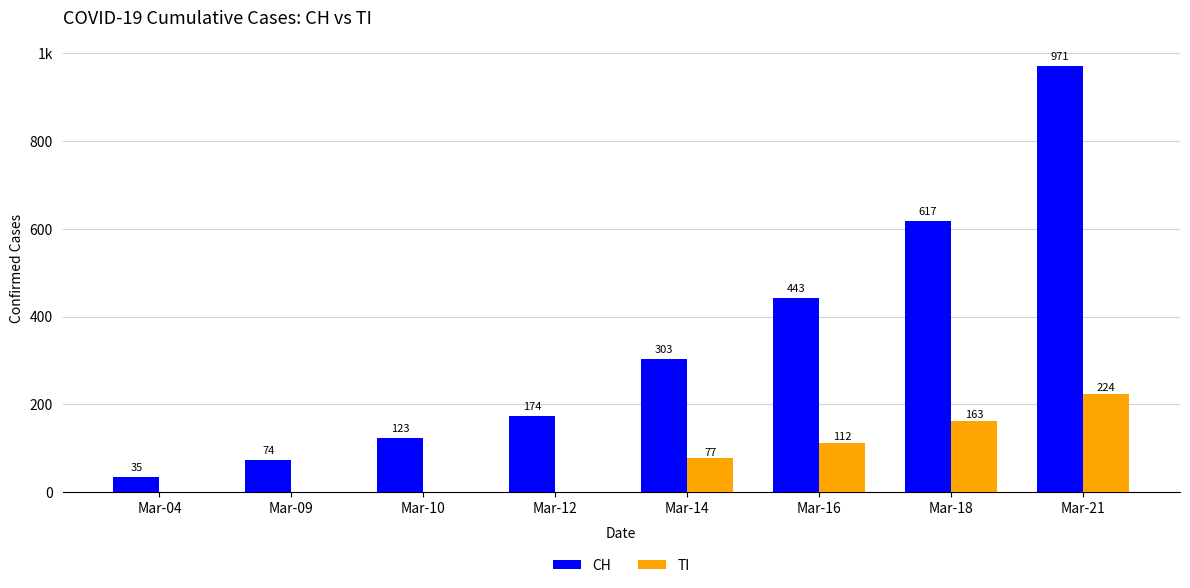

Are the bars grouped side by side (vs. stacked)?

Yes